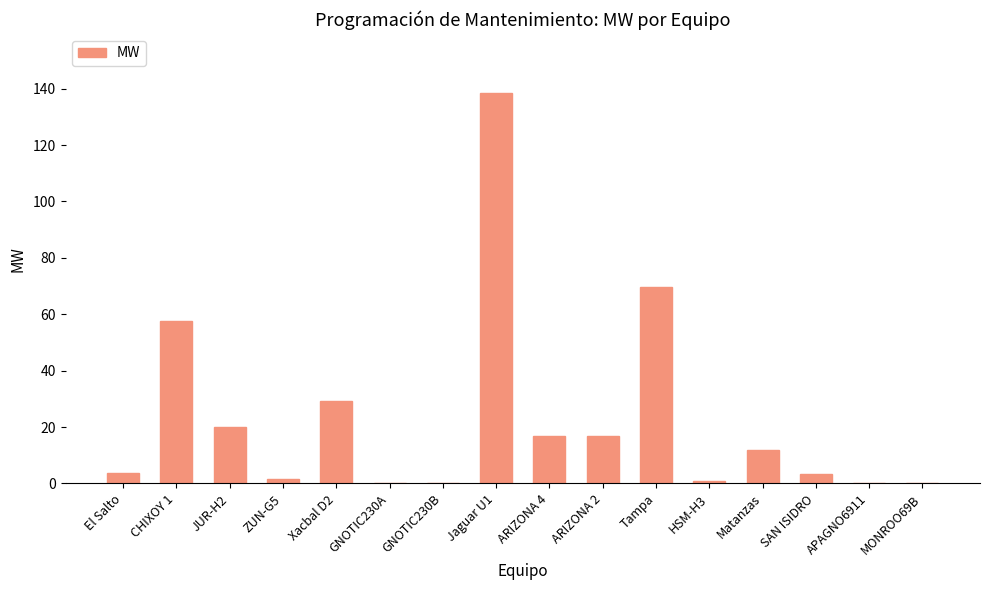

Which has a higher value, Tampa or APAGNO6911?

Tampa